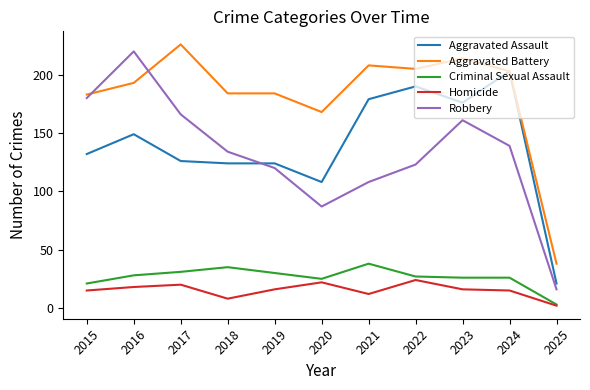

The Homicide series shows 14 at 2022. True or false?

False